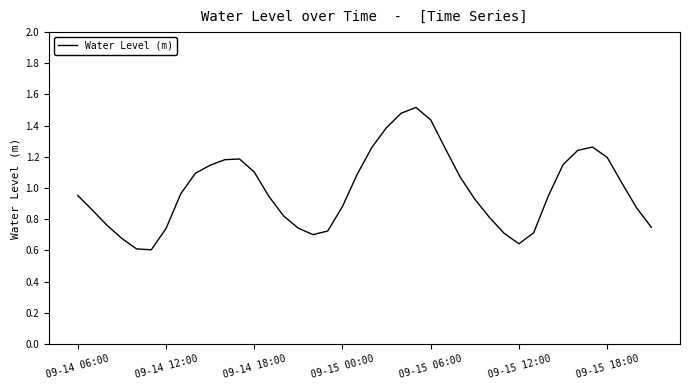

How many interior local valleys (lower than both neighbors) does the data have?

3